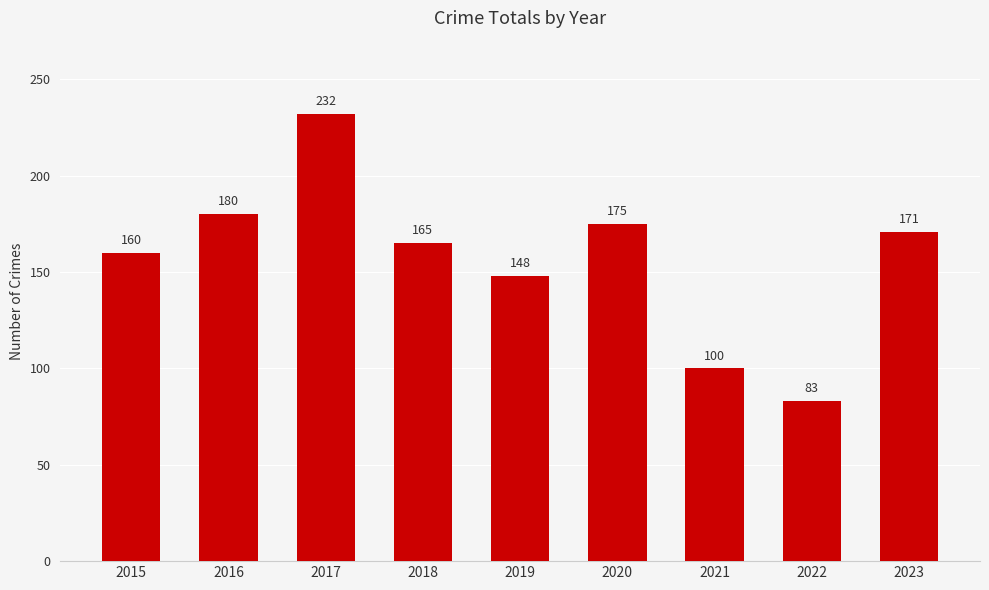

Which has a higher value, 2016 or 2015?

2016